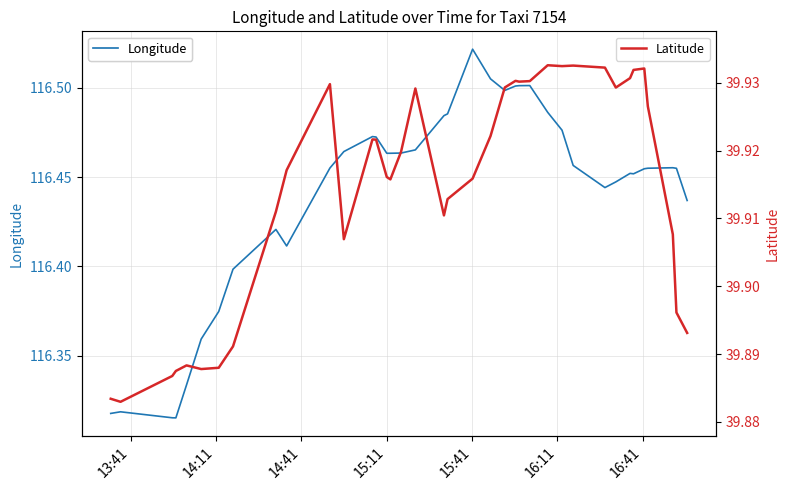

Which series has the largest total across all categories?

Longitude